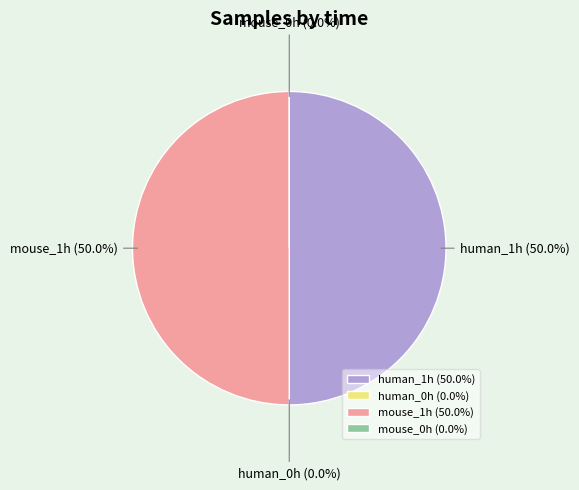

Rank the categories by value from lowest to highest.

human_0h, mouse_0h, human_1h, mouse_1h